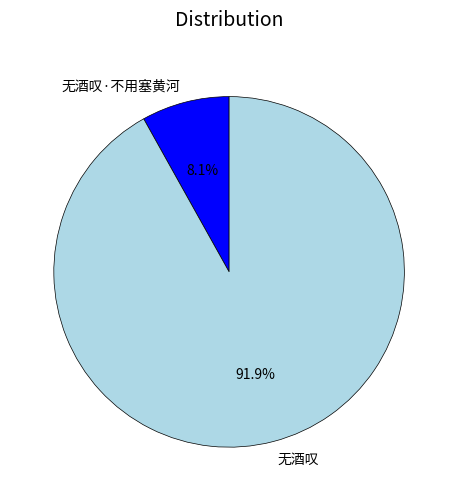

To the nearest percent, what is the average slice percentage?

50%